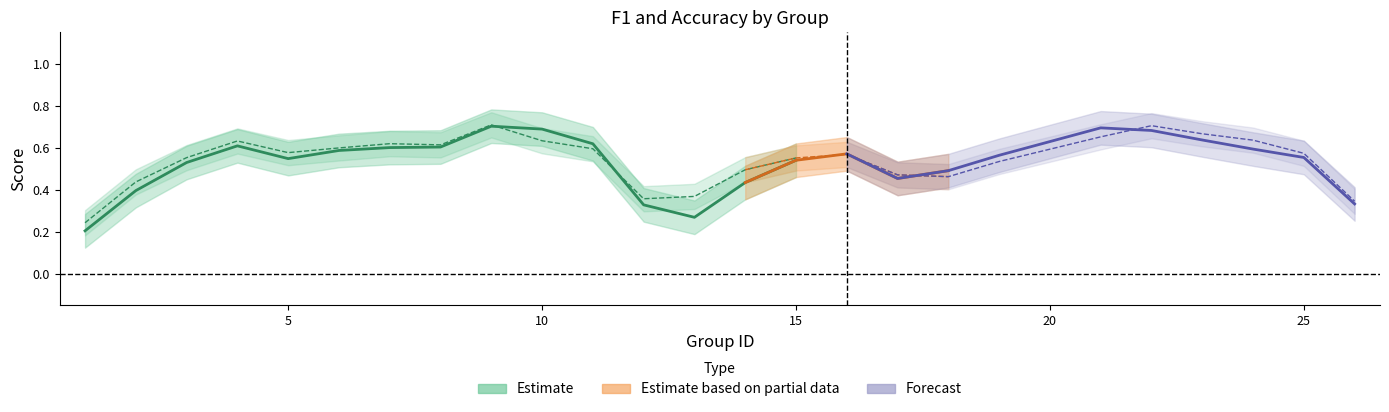

Which series ends up on top after the final intersection of accuracy and f1?

f1